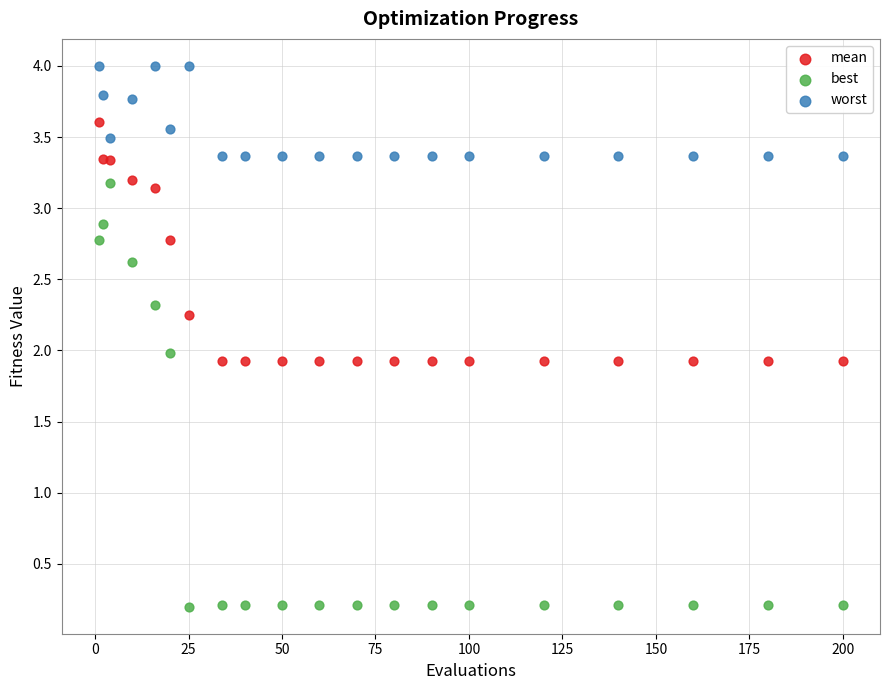

Which series has the largest Y range (max minus min)?

best